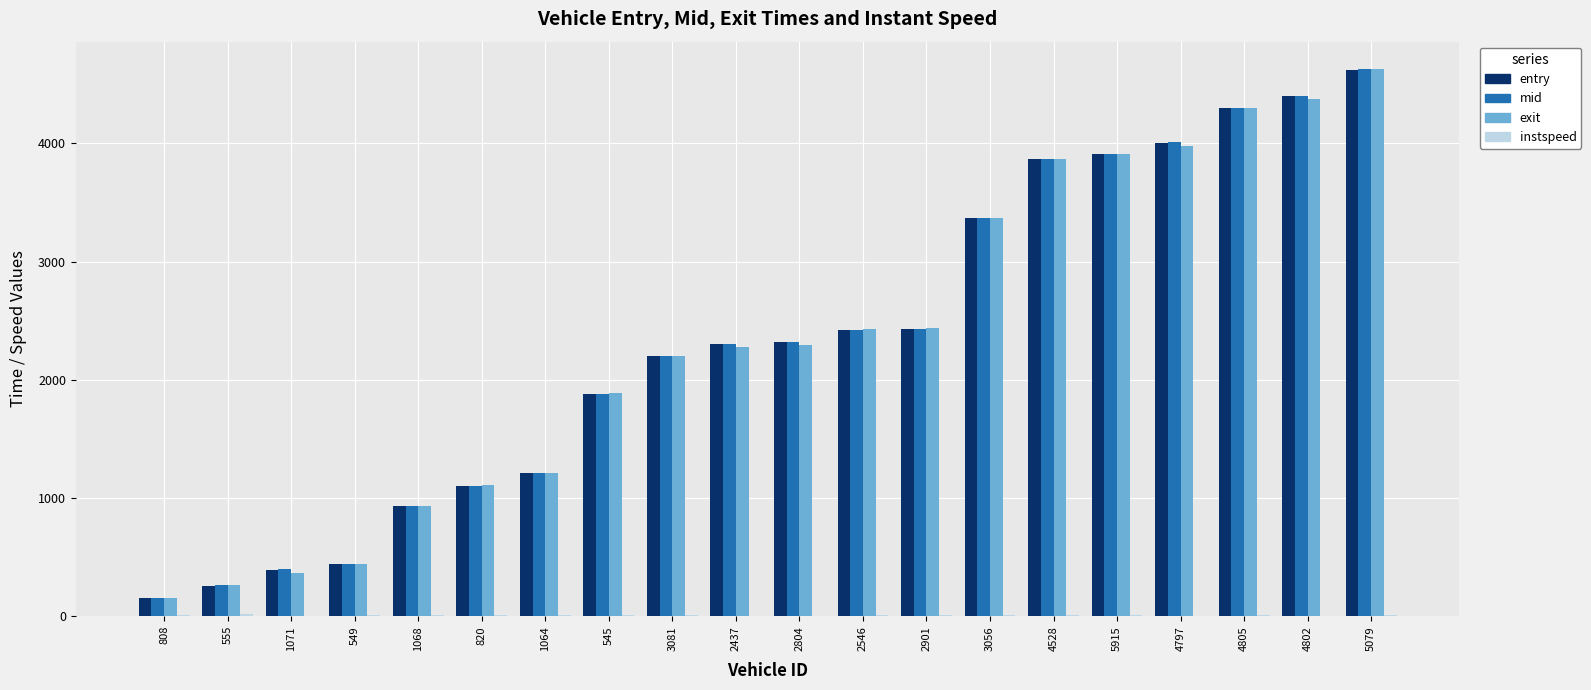

What is the difference between the exit values at 4802 and 1068?

3439.8